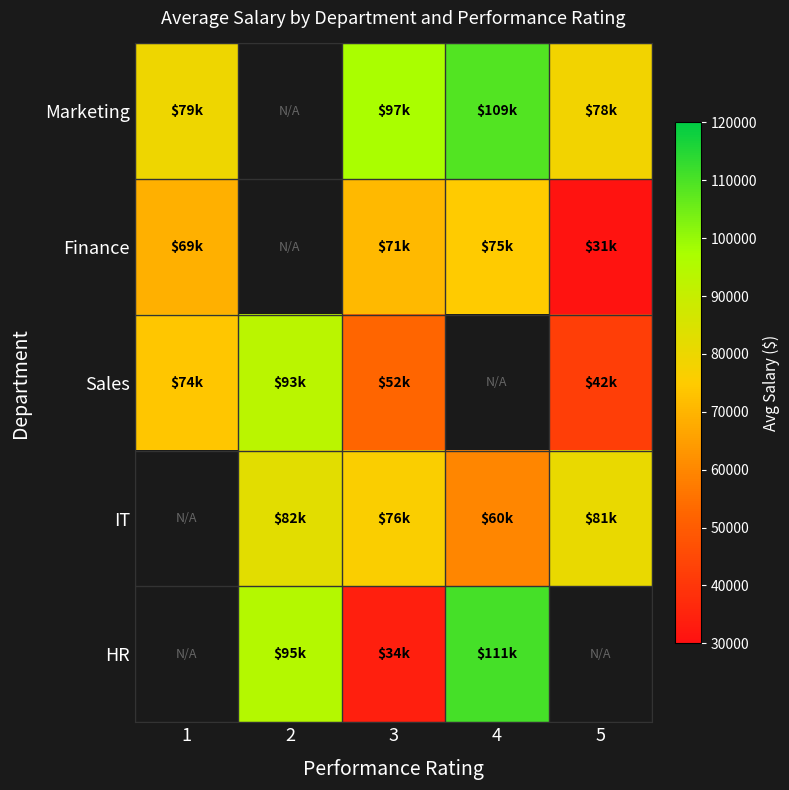

What is the difference between the maximum and minimum values in the Sales series?

50898.9